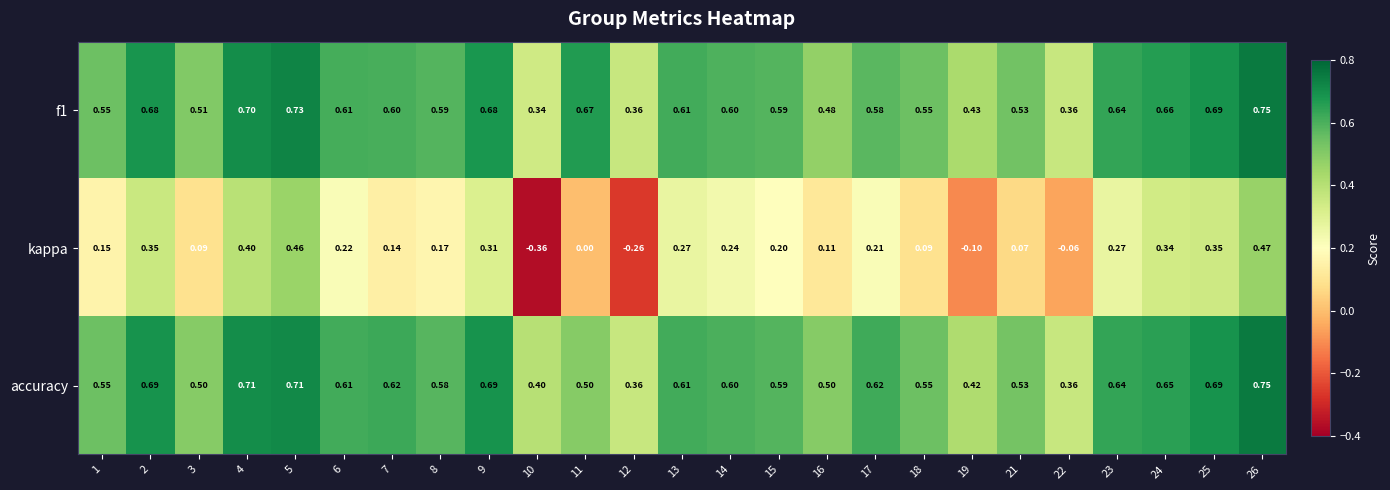

Which category has the highest value across all series?

26